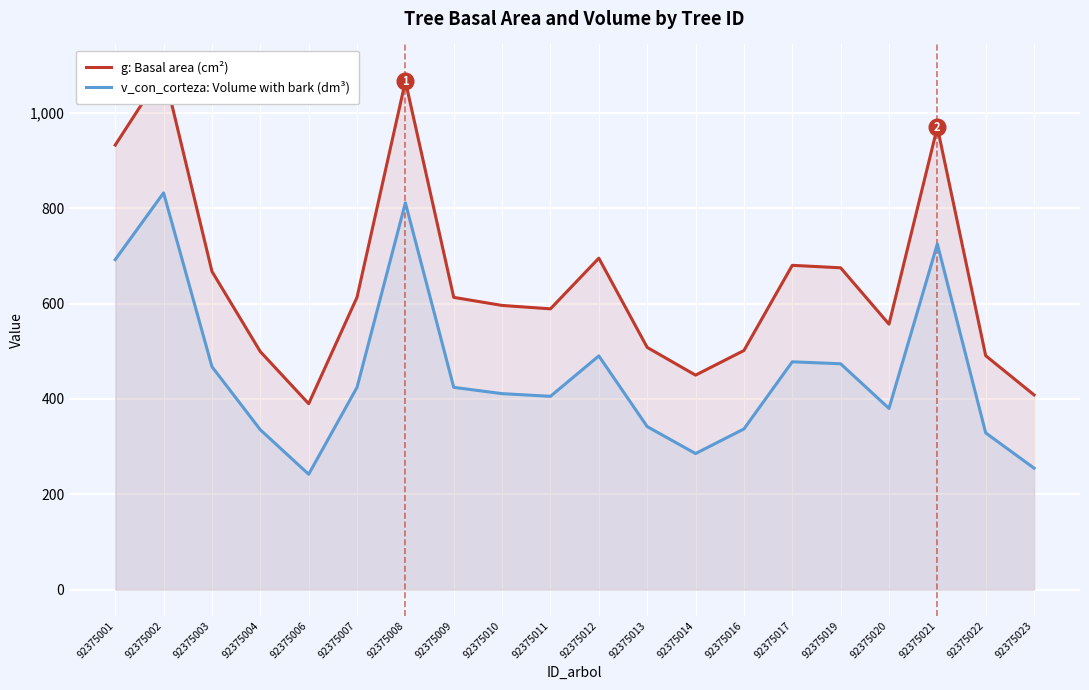

True or false: v_con_corteza: Volume with bark (dm³) and g: Basal area (cm²) intersect in this chart.

False